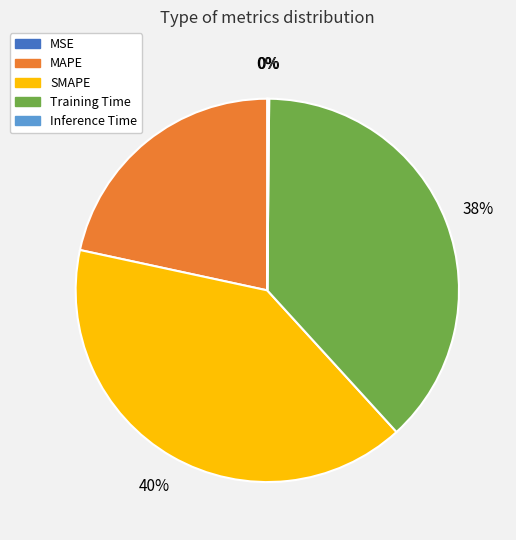

Do Training Time and MAPE together represent more than half of the pie?

Yes